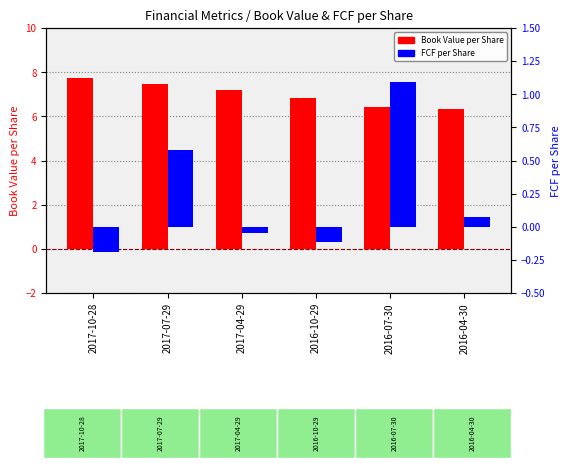

Where does the FCF per Share series first go above 0?

2017-07-29